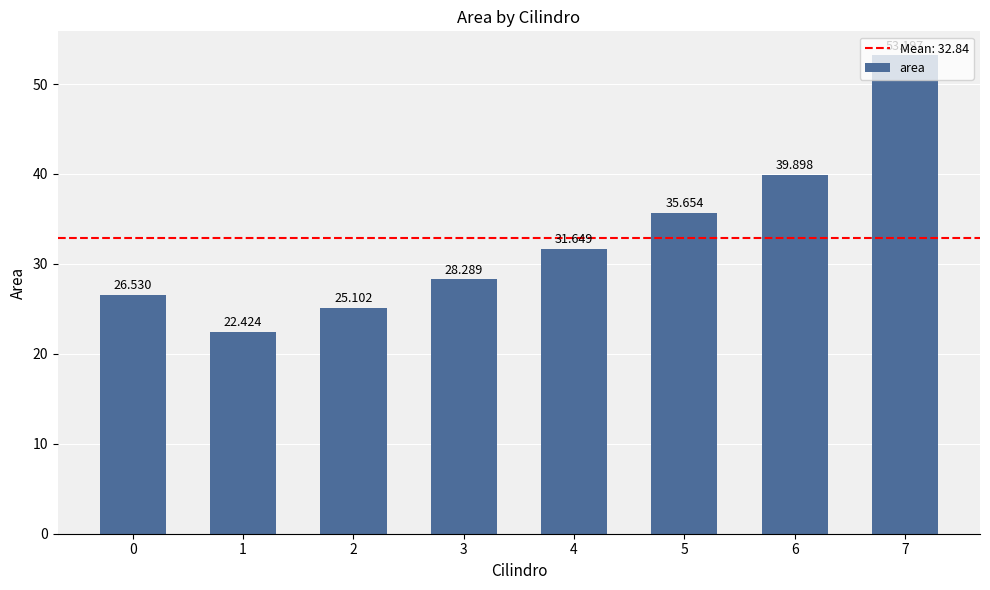

How many data points are less than 31?

4